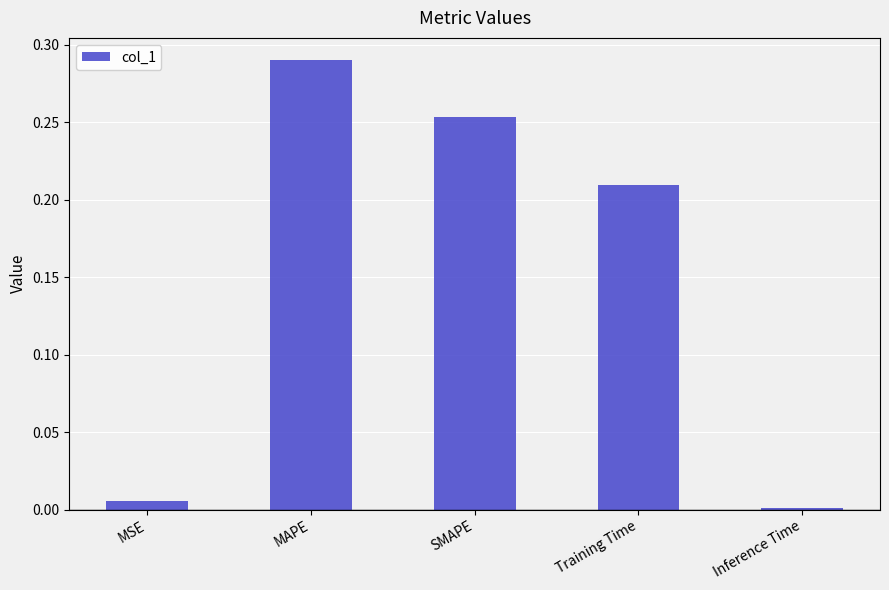

Which category has the highest value across all series?

MAPE